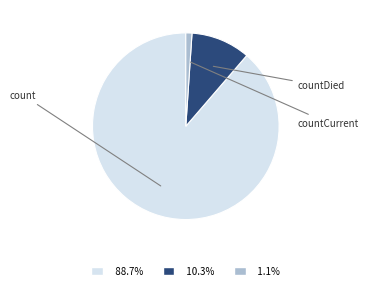

Does any single category account for the majority?

Yes